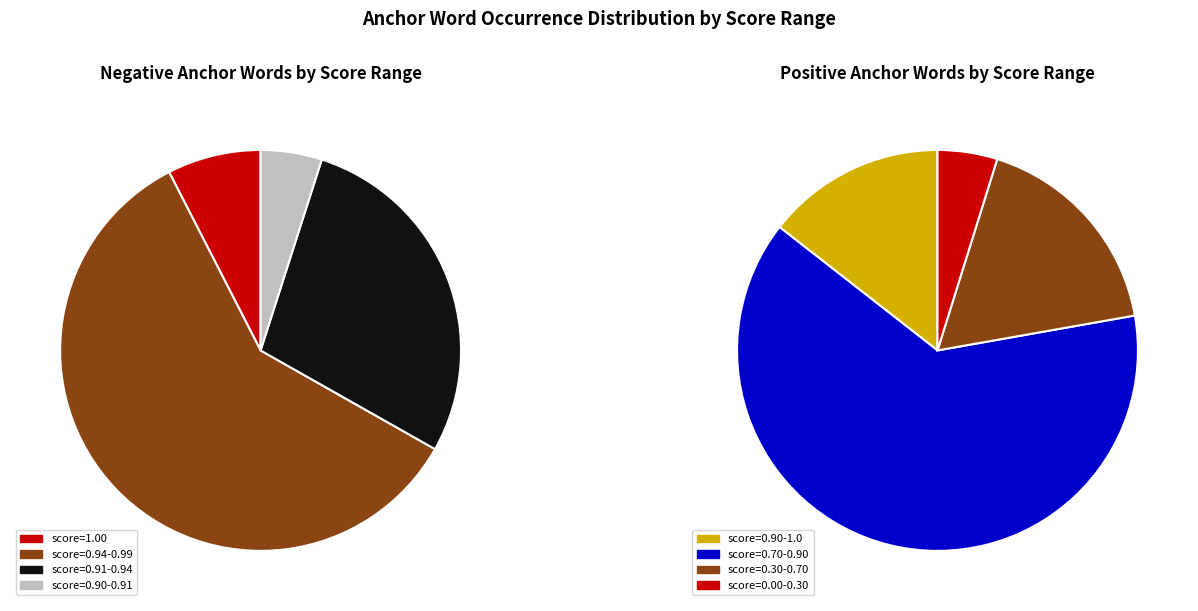

The returning slice represents 1% of the pie. True or false?

False